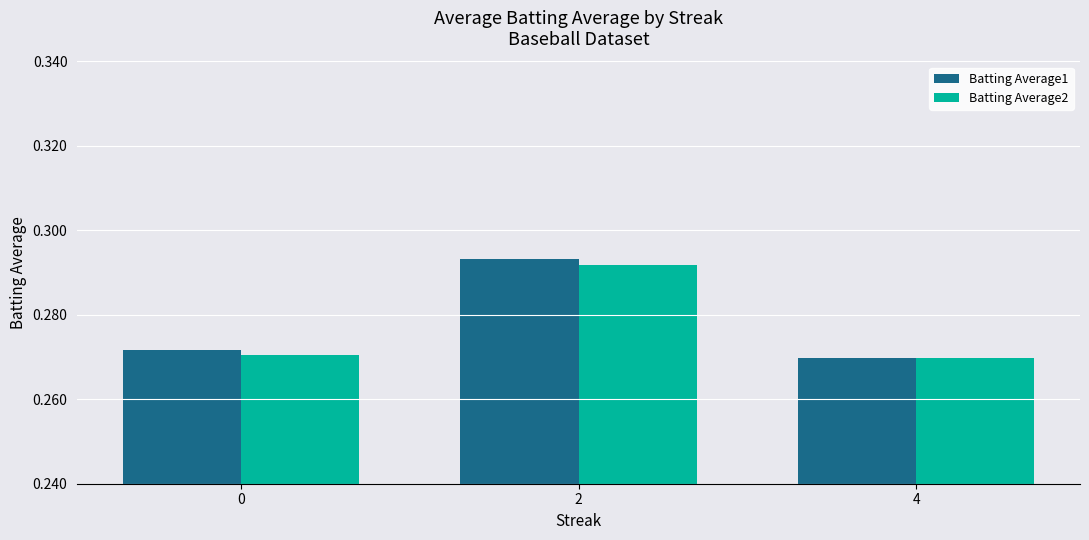

Rank the series by their average value, from lowest to highest.

Batting Average2, Batting Average1